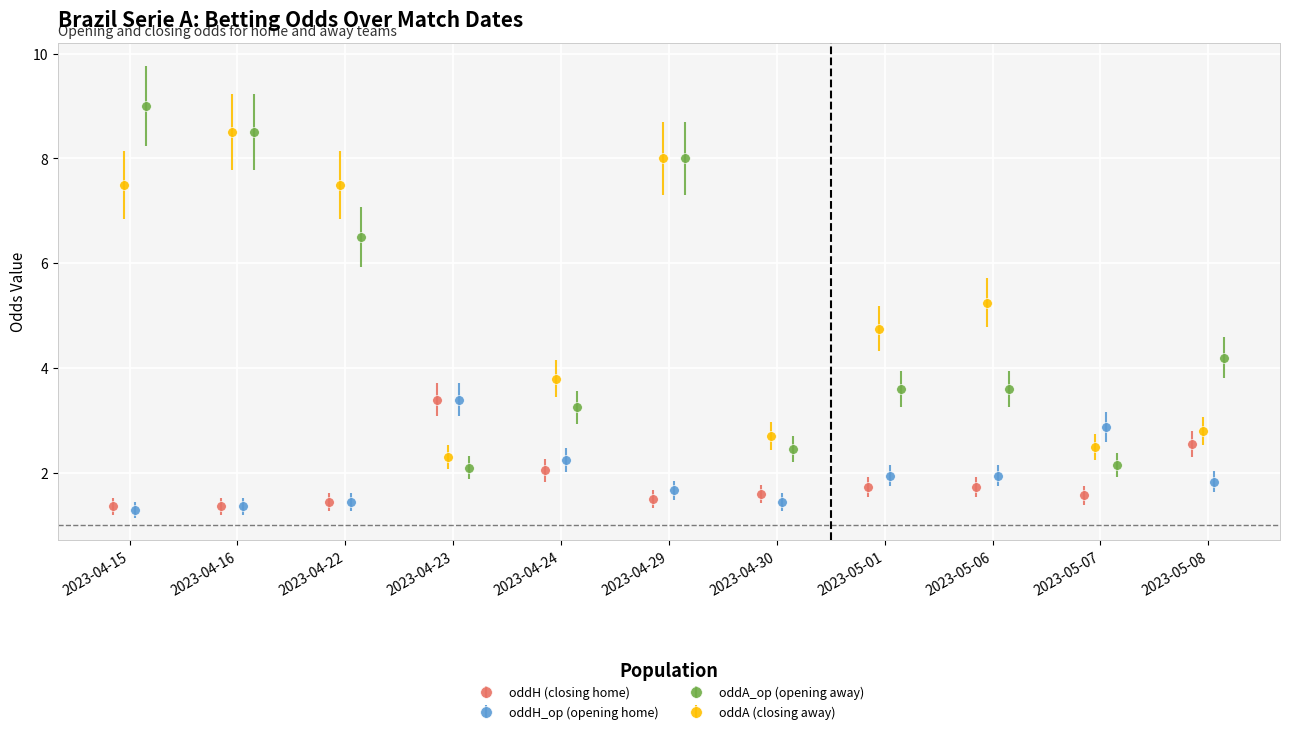

List the series in order of their peak value, lowest first.

oddH, oddH_op, oddA, oddA_op